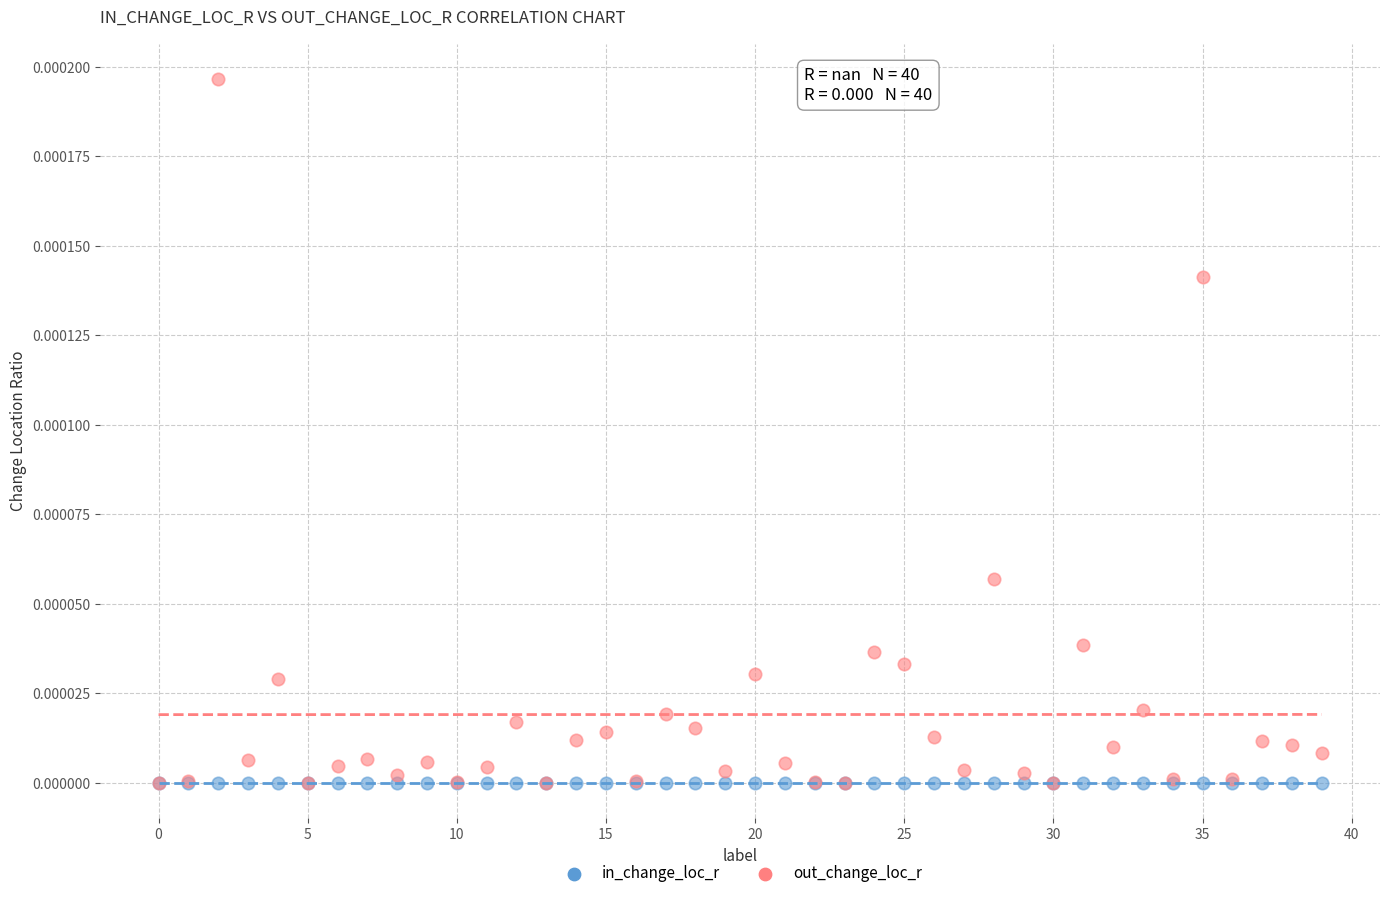

What are all the series names shown in the legend?

in_change_loc_r, out_change_loc_r